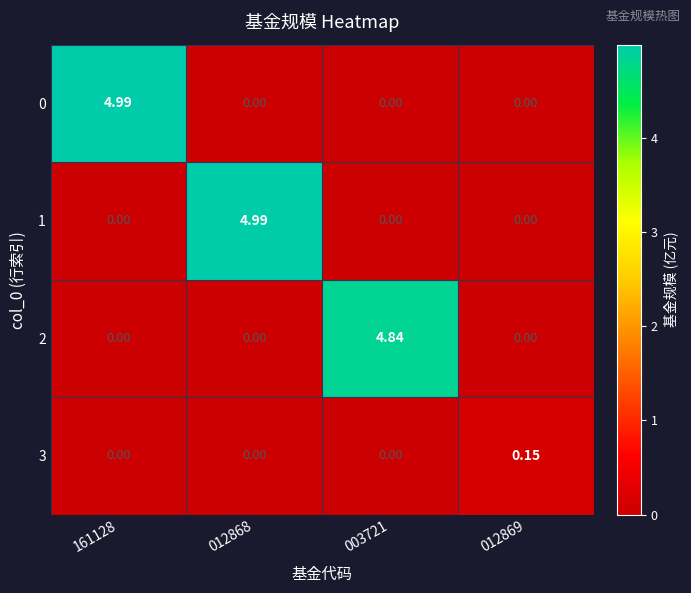

Is the value of 0 at 012868 greater than the value of 3 at 012869?

No